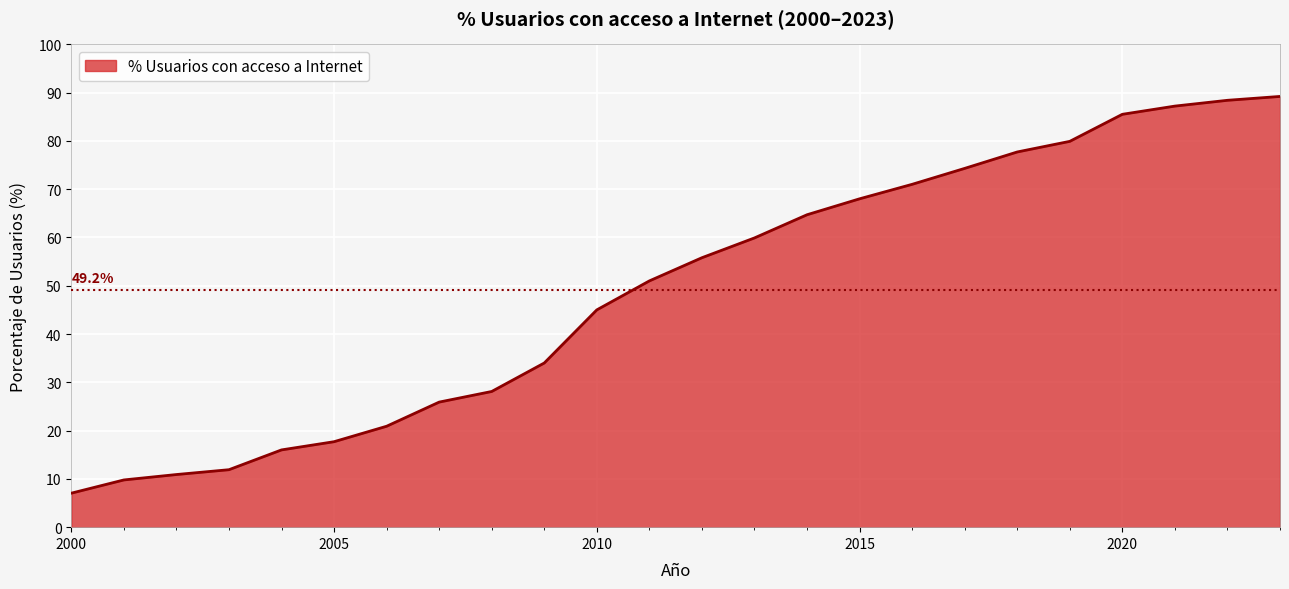

What is the minimum value shown in the chart?

7.0